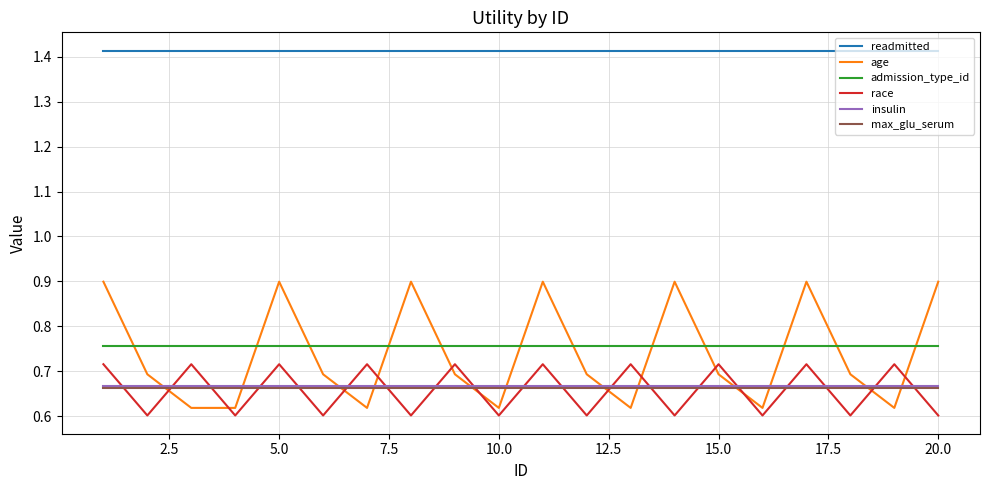

Which series has the largest range (max minus min)?

age